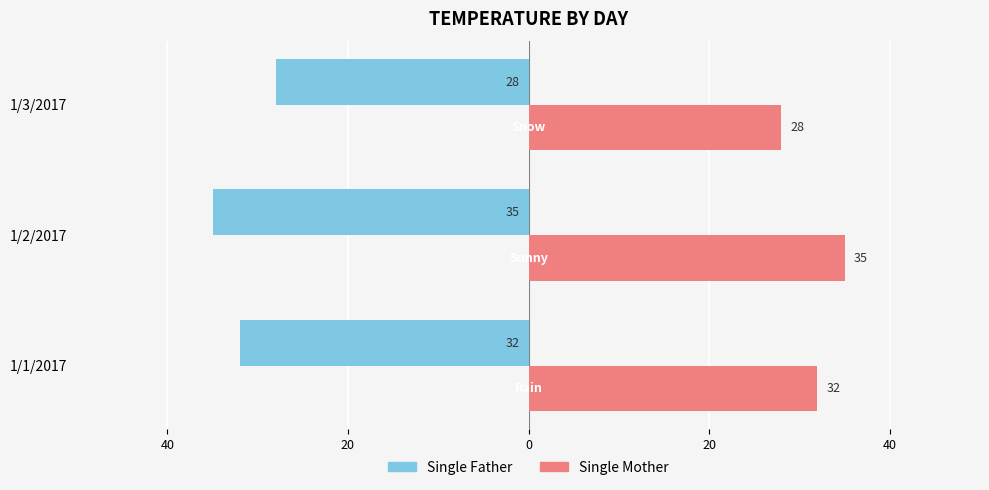

Rank the series by their maximum value, from highest to lowest.

Single Mother, Single Father